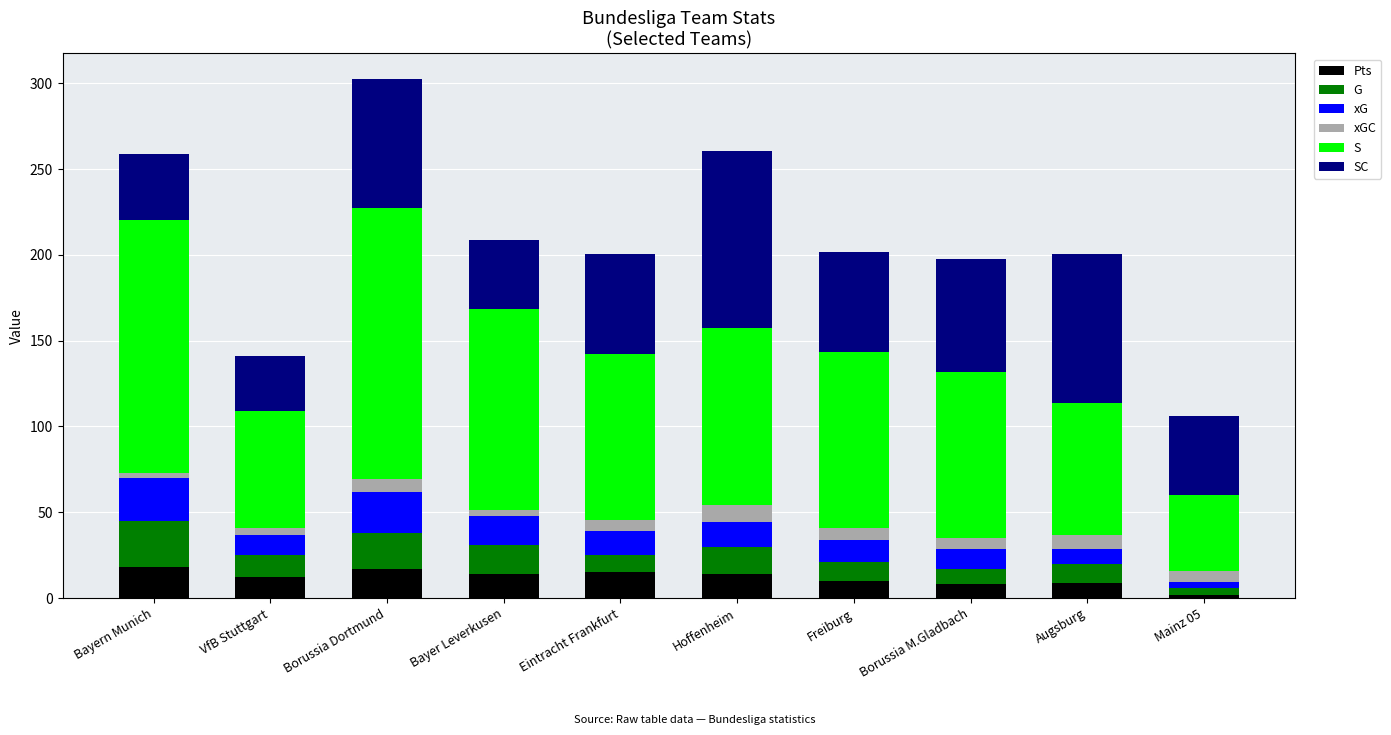

What is the total value across all series at Borussia Dortmund?

302.4